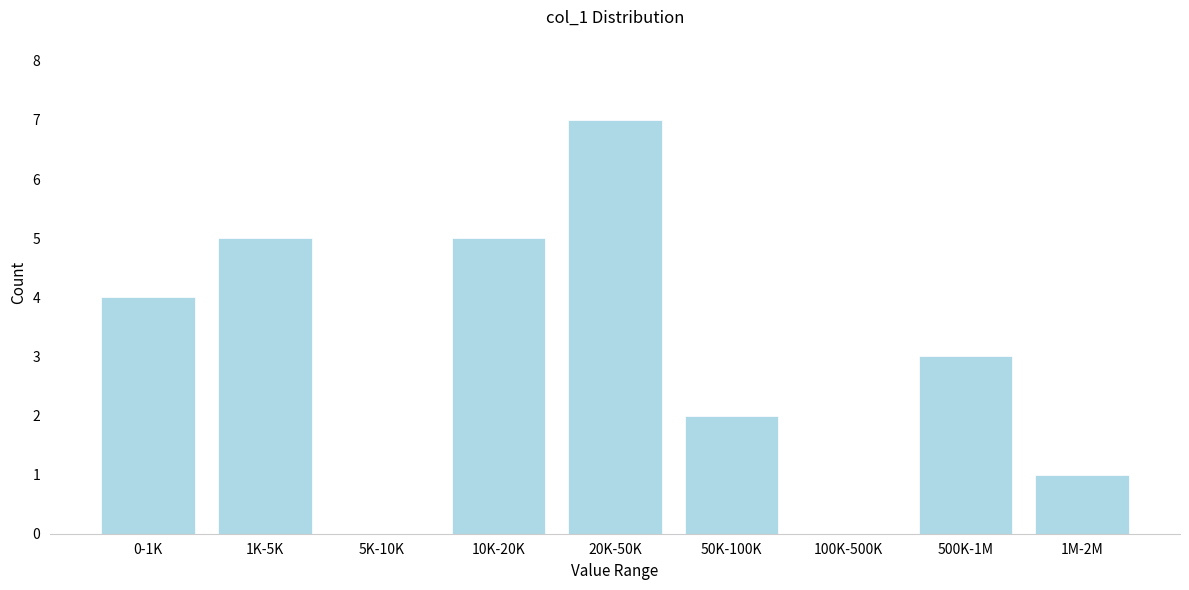

Reading left to right, what are all the values shown in this chart?

0-1K=4	1K-5K=5	5K-10K=0	10K-20K=5	20K-50K=7	50K-100K=2	100K-500K=0	500K-1M=3	1M-2M=1